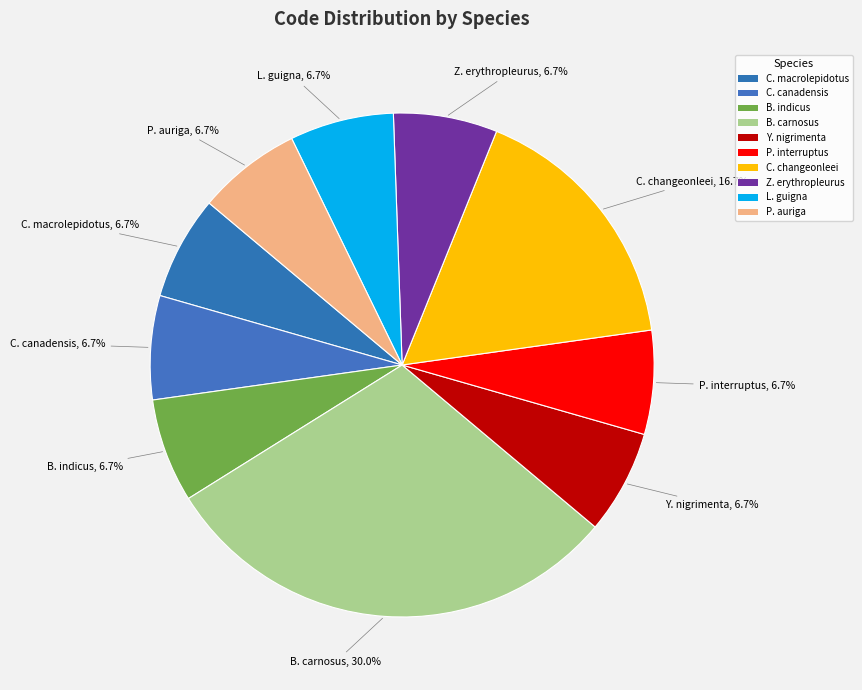

Count the number of slices in the pie.

10